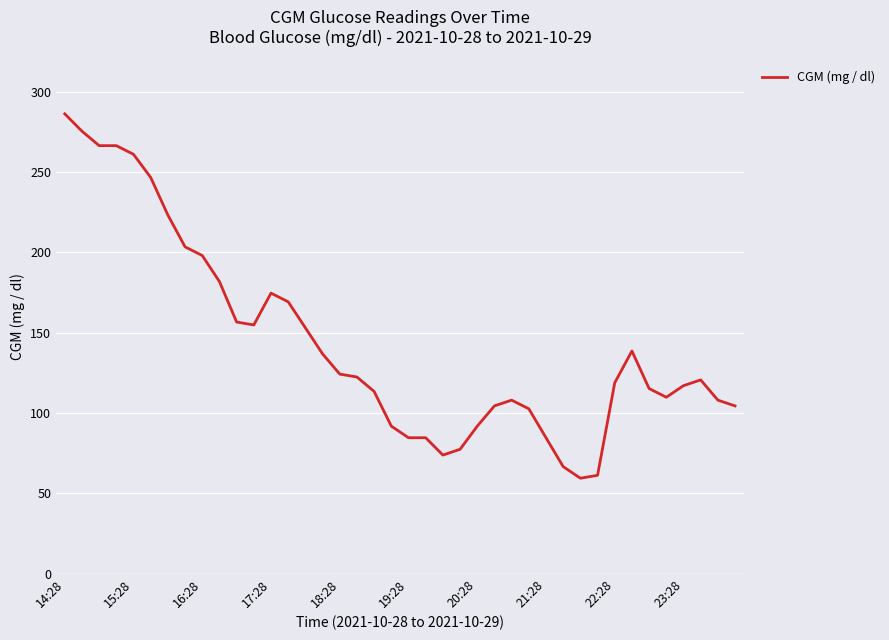

What is the greatest value displayed?

286.2